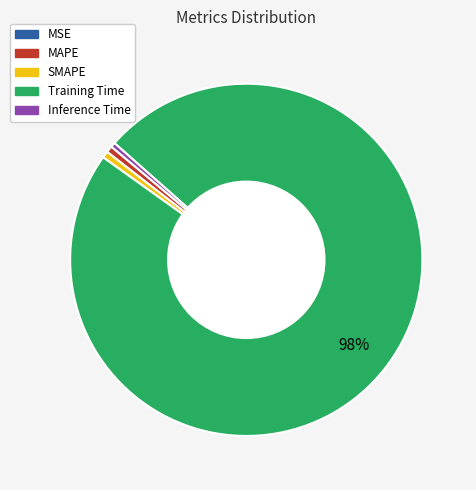

What percentage is the SMAPE slice, to the nearest percent?

1%